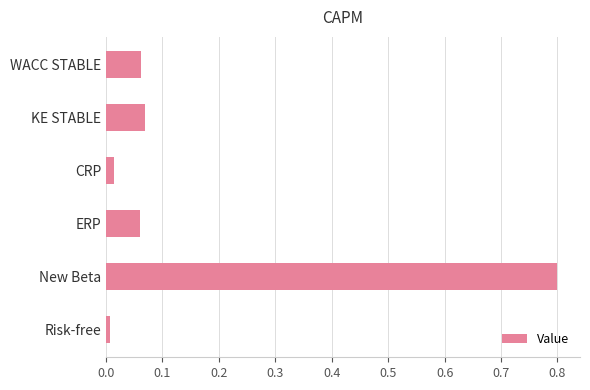

Is it true that the value at New Beta is 0.8?

True